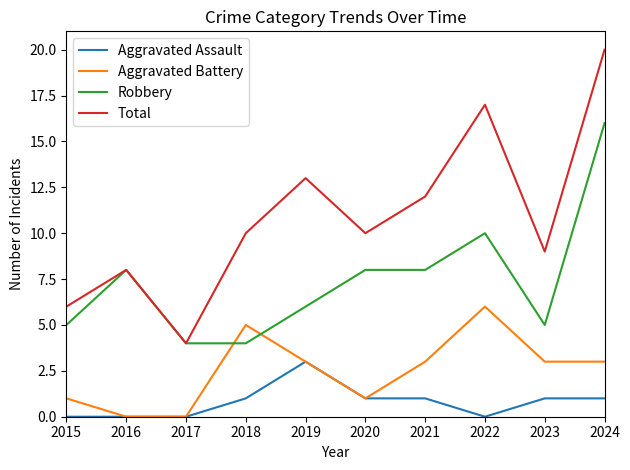

Which series has the largest total across all categories?

Total